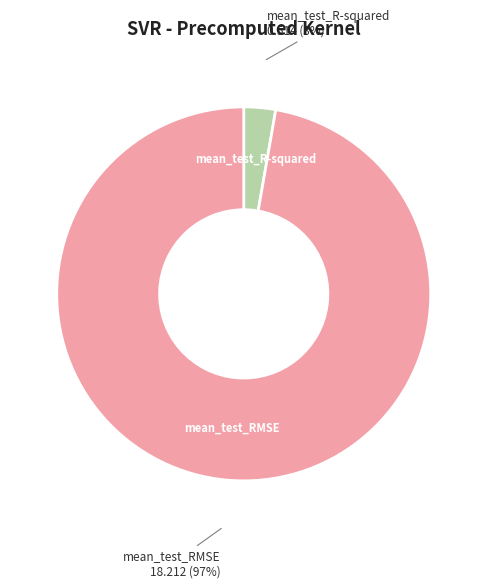

Is there any slice that represents more than half of the pie?

Yes